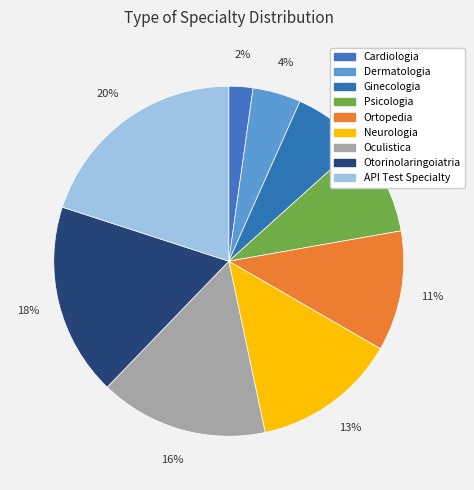

Which category has the biggest portion of the pie?

API Test Specialty